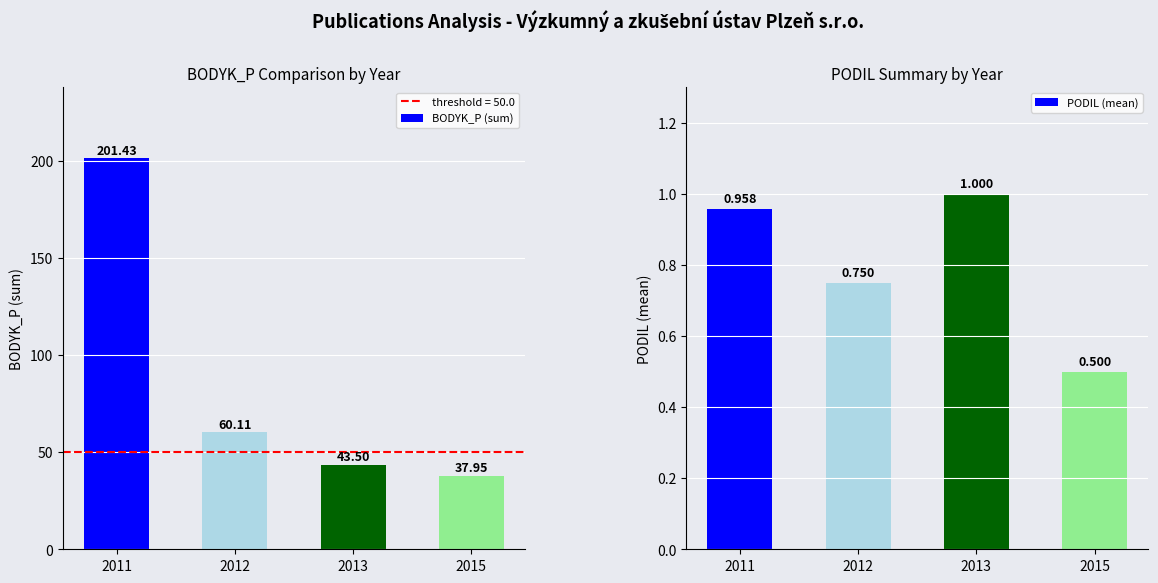

Which series has the largest total across all categories?

BODYK_P (sum)